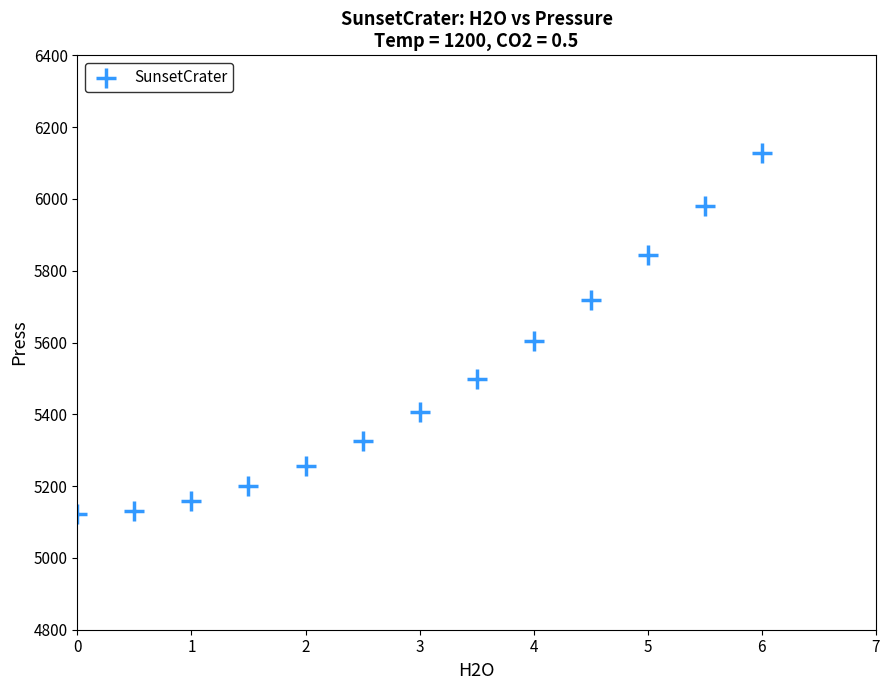

What Y value in the scatter plot is closest to 5624?

5603